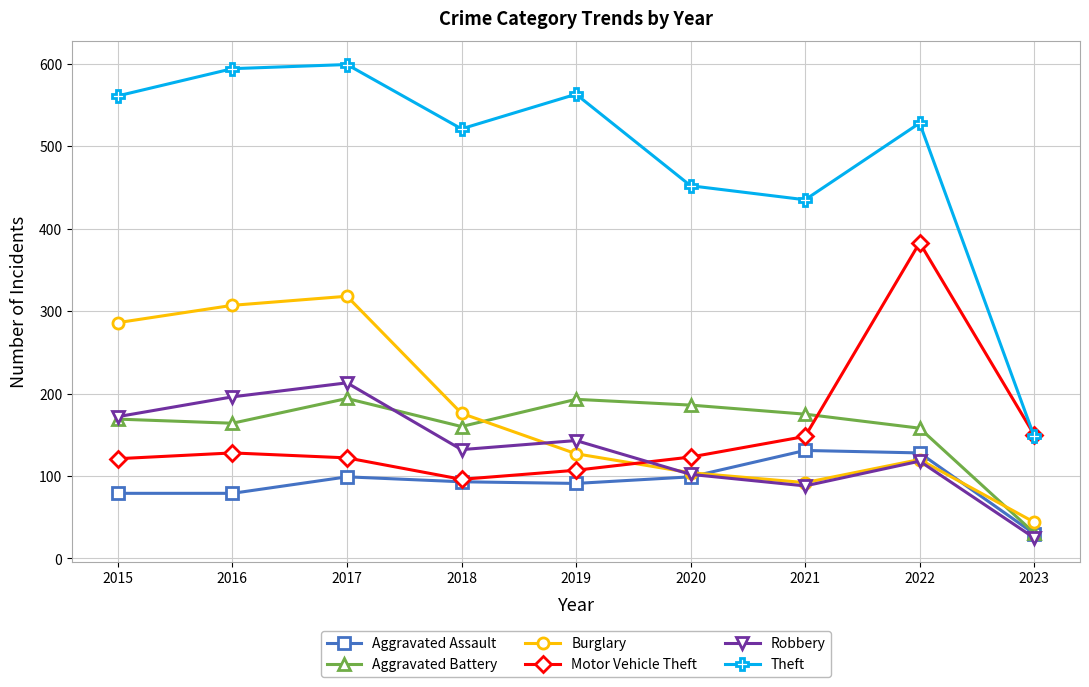

True or false: Motor Vehicle Theft has a value of 63 at 2019.

False